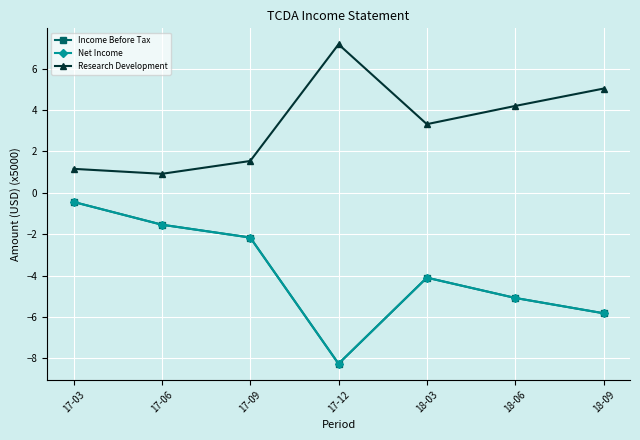

Which category has the lowest value across all series?

17-12